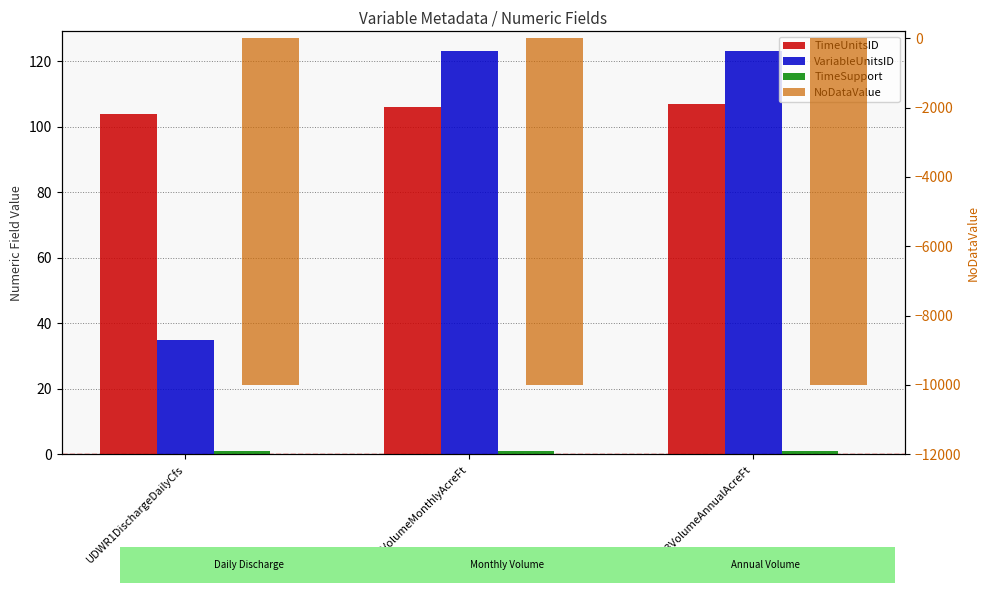

Between UDWR3VolumeAnnualAcreFt and UDWR2VolumeMonthlyAcreFt, which is larger?

UDWR3VolumeAnnualAcreFt